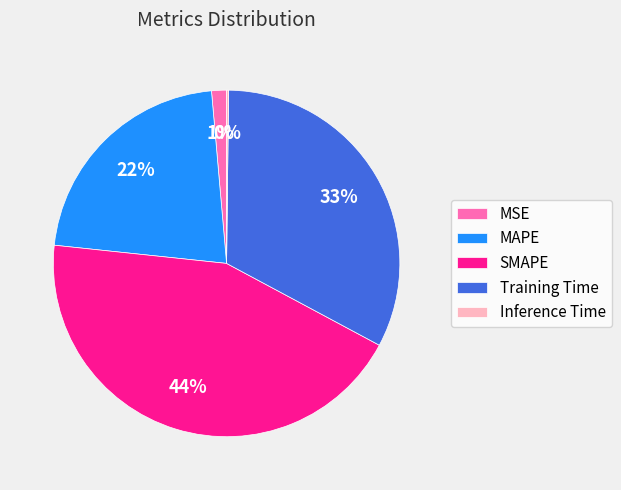

Combined, do MSE and Training Time account for over 50%?

No